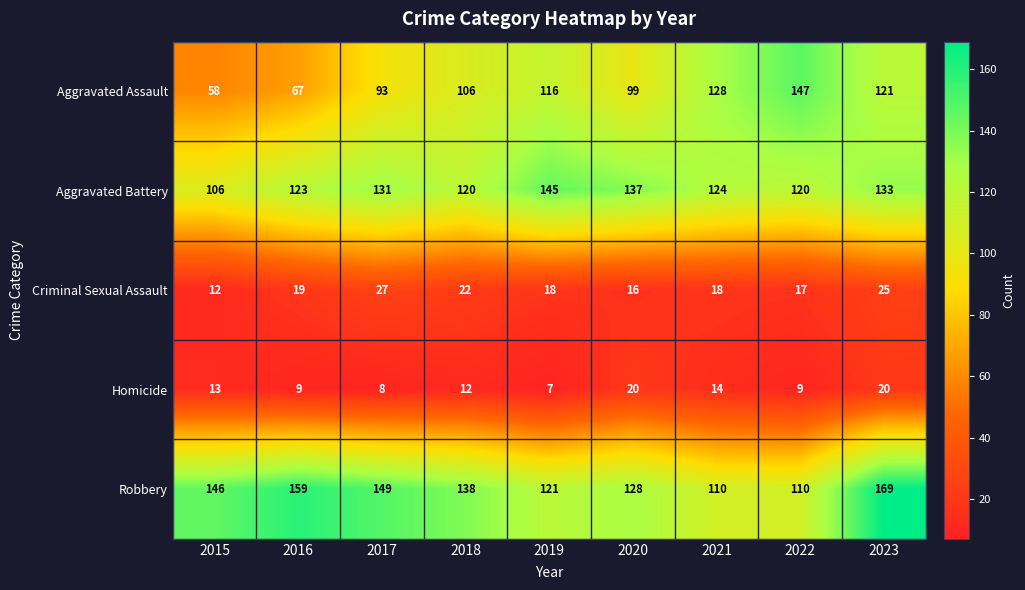

What is the sum of all Aggravated Battery values?

1139